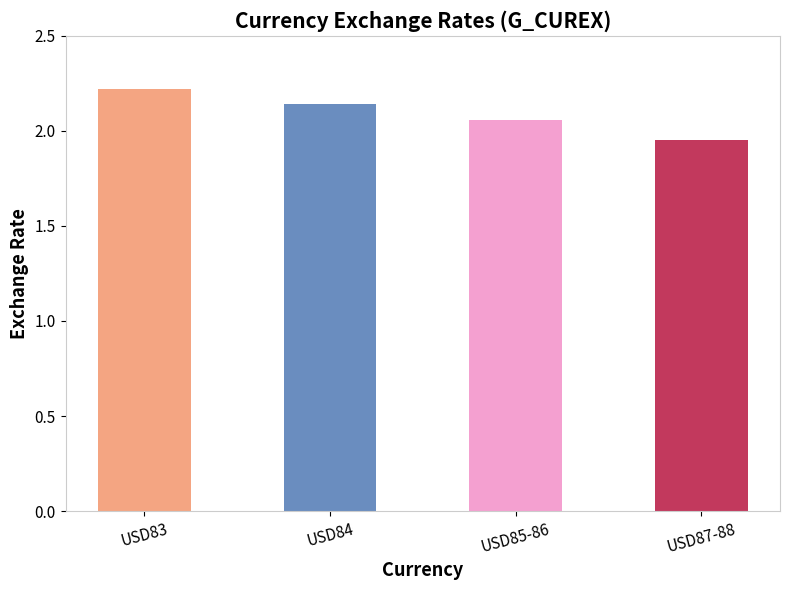

What is the sum of the values at USD84 and USD85-86?

4.2